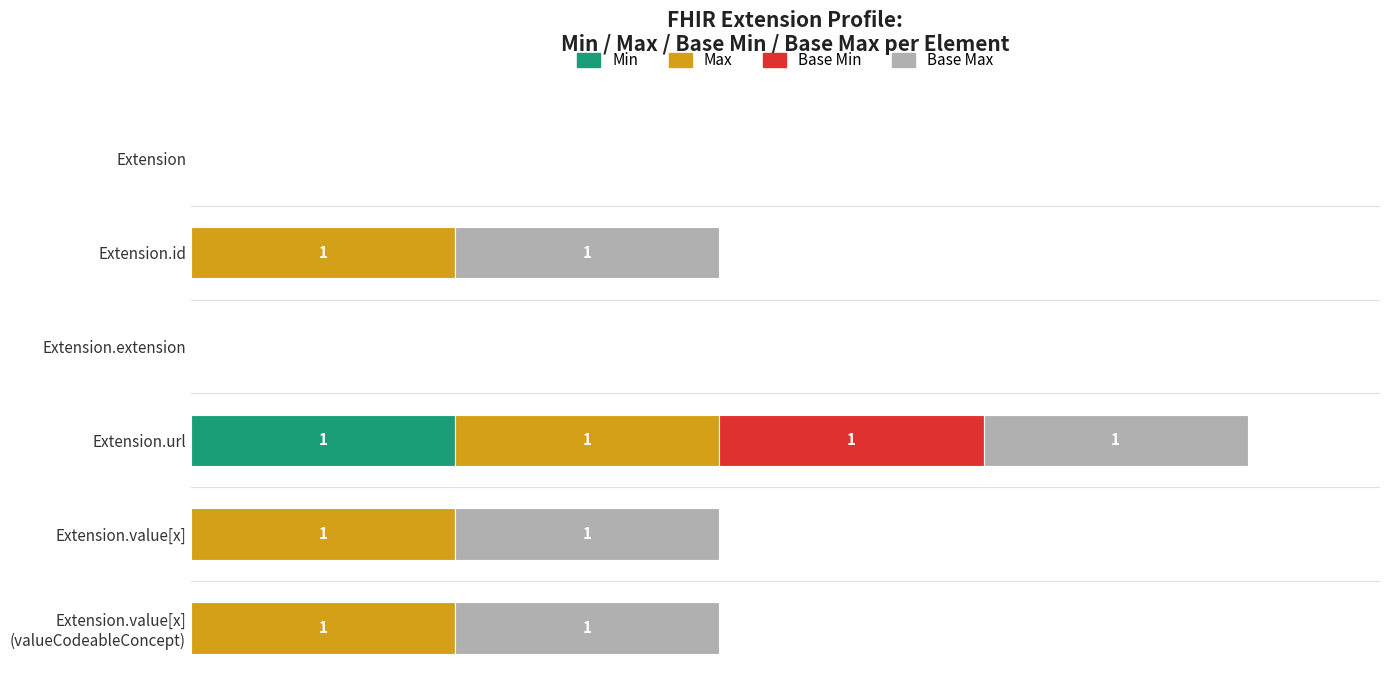

What are all the series names shown in the legend?

Min, Max, Base Min, Base Max